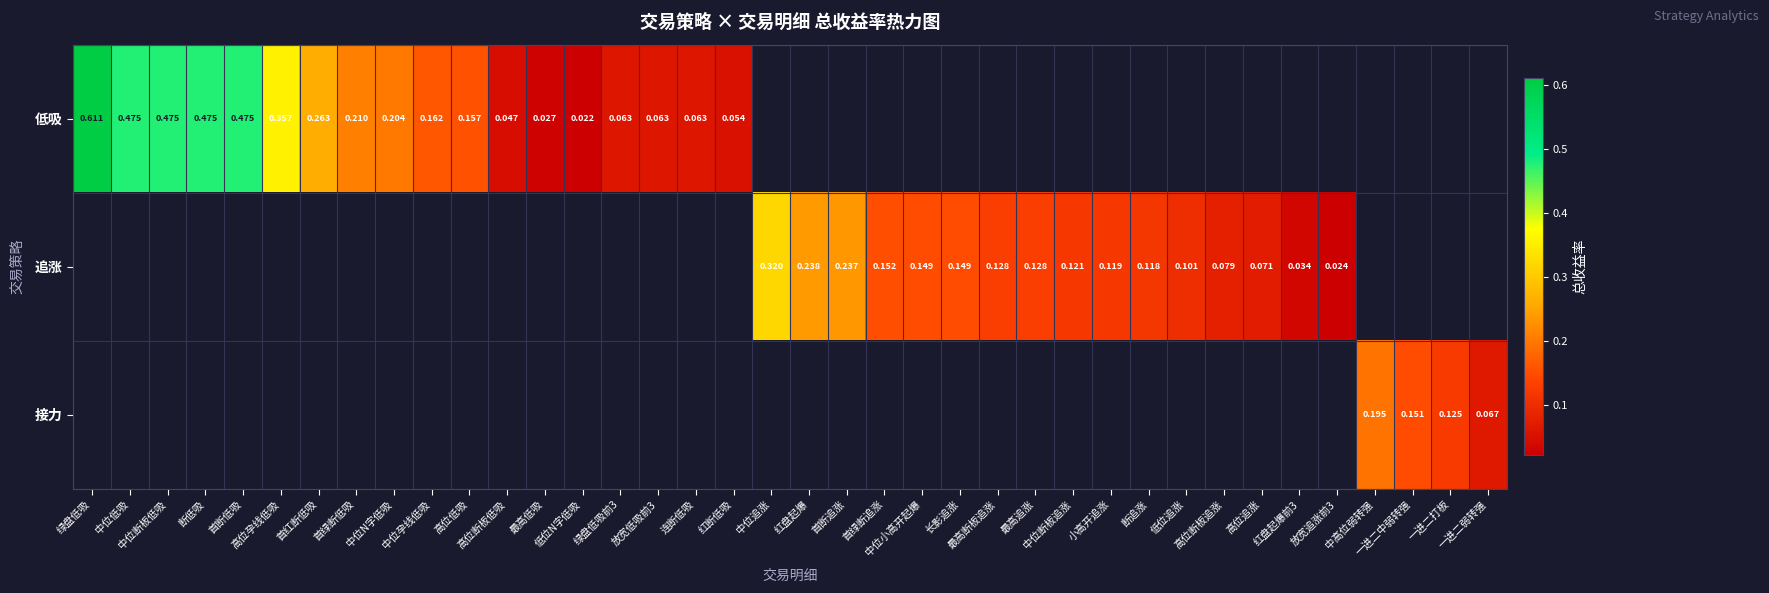

How many values in 低吸 are above zero?

18